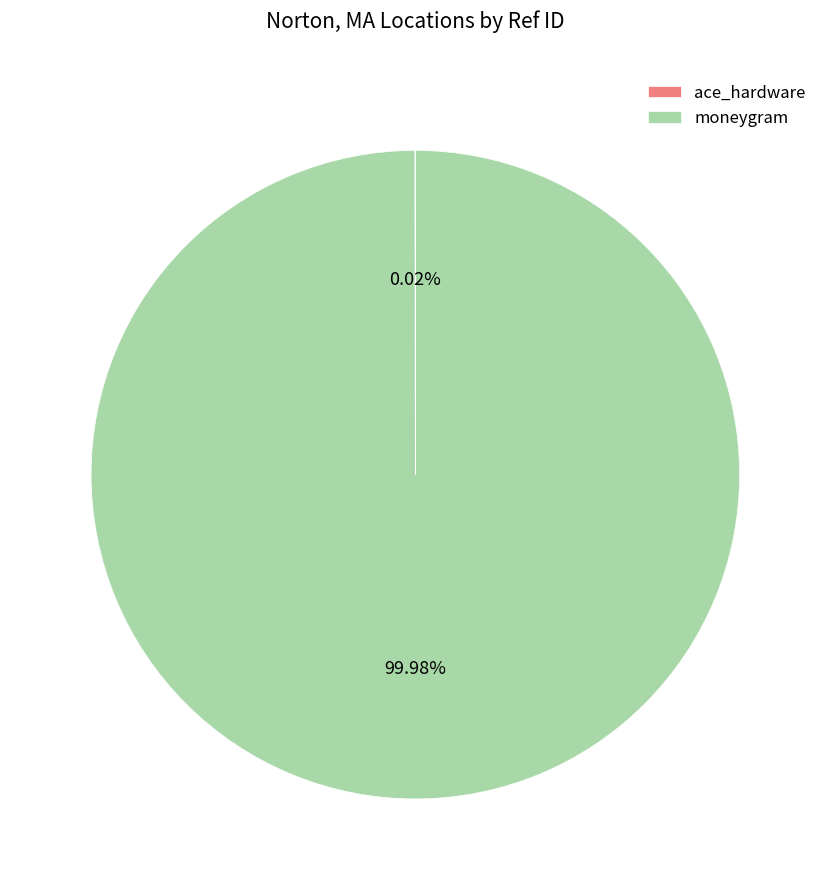

Is there a majority slice in this chart?

Yes